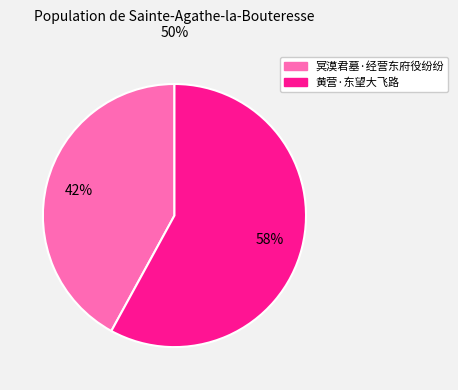

The 黄营·东望大飞路 slice represents 58% of the pie. True or false?

True